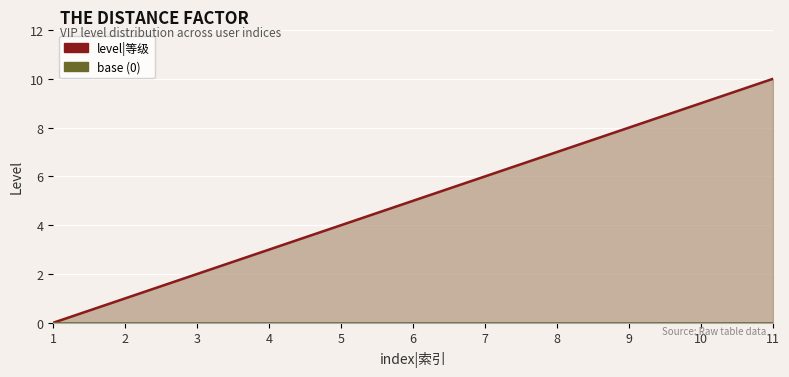

What are all the series names shown in the legend?

level|等级, base (0)